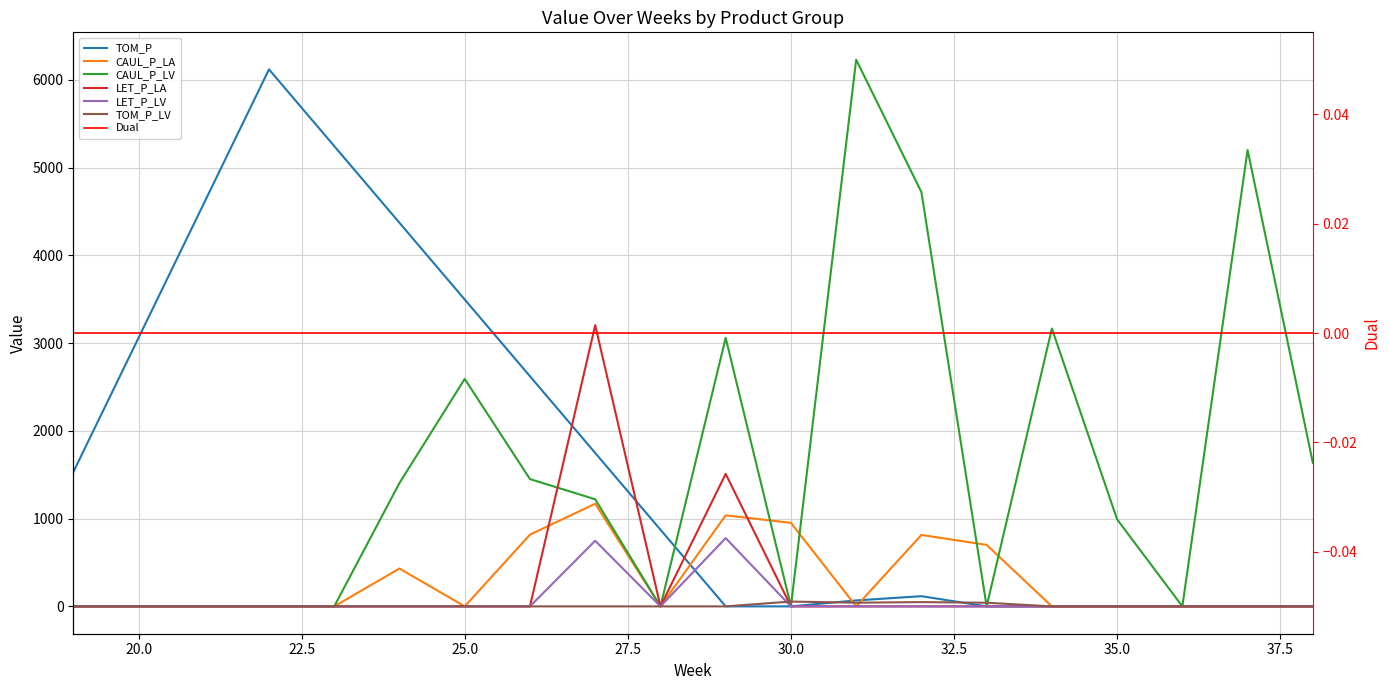

What is the difference between the maximum and minimum values in the TOM_P_LV series?

55.0